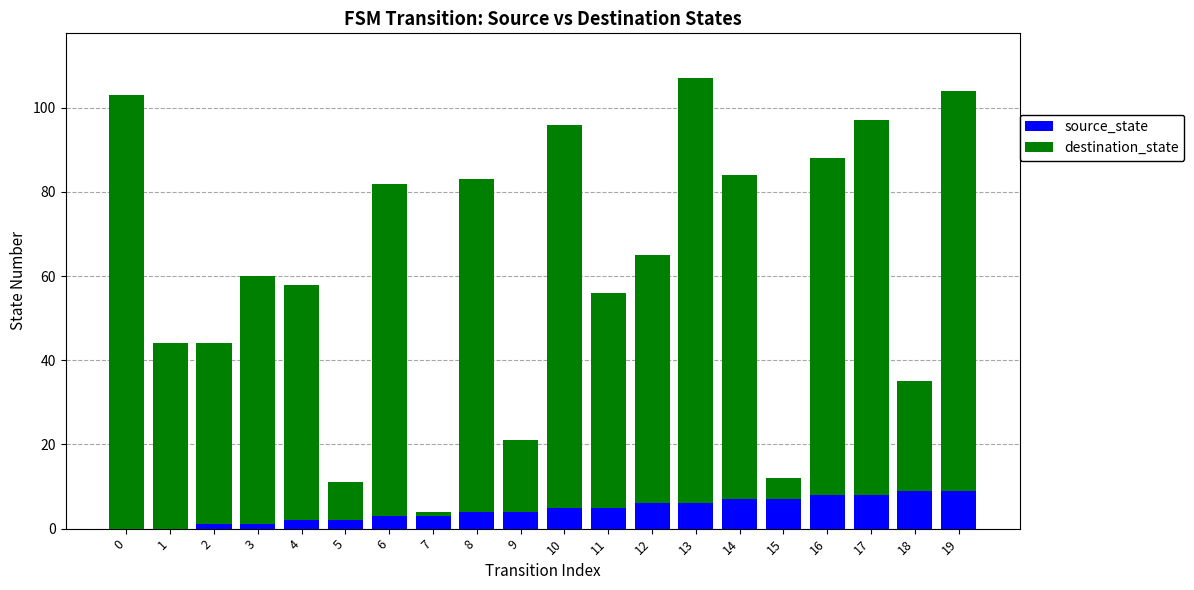

Does the chart contain stacked bars?

Yes